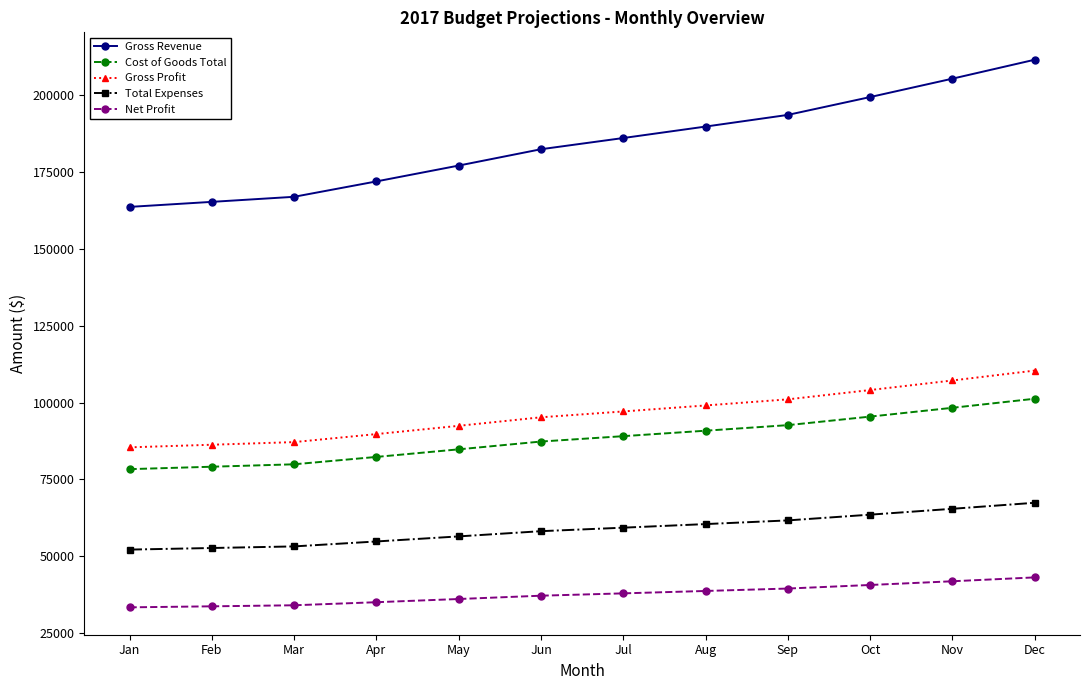

What is the sum of the Gross Revenue values at Sep and Apr?

365660